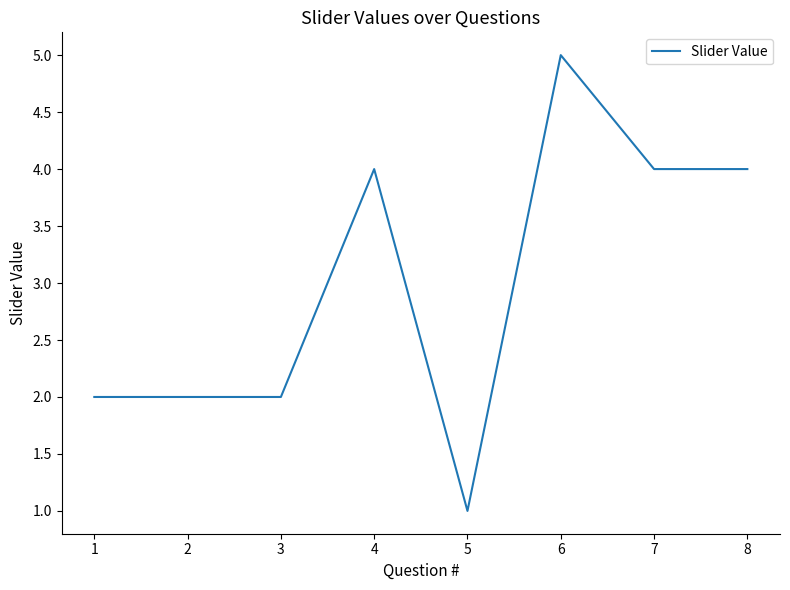

Reading left to right, what are all the values shown in this chart?

2	2	2	4	1	5	4	4